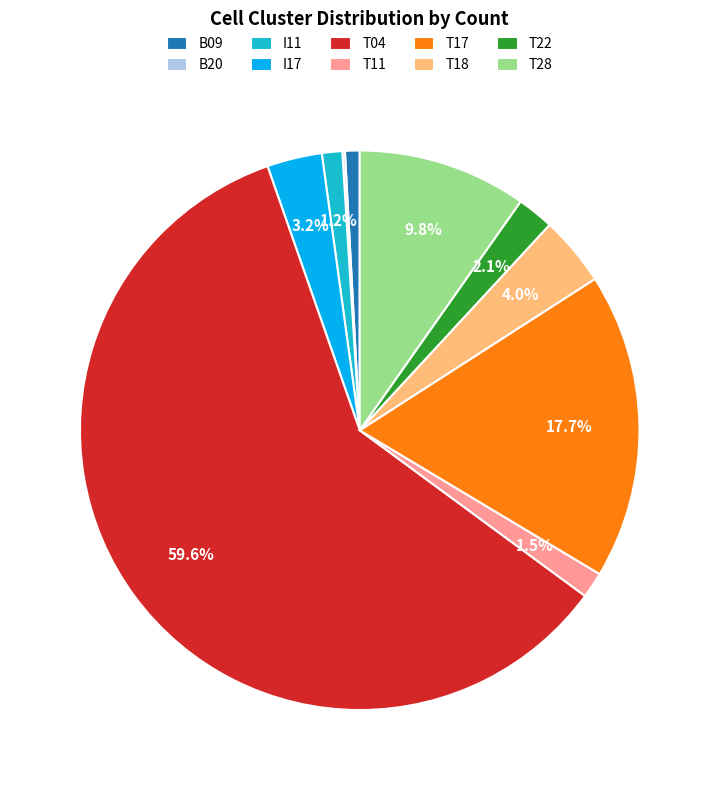

Approximately how many times larger is the value at T22 compared to T18?

0.5